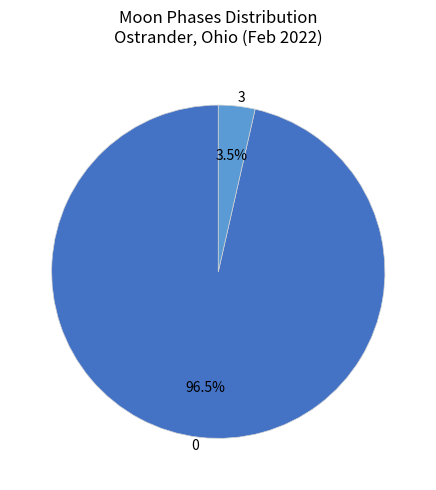

Does 3 represent more than half of the total?

No